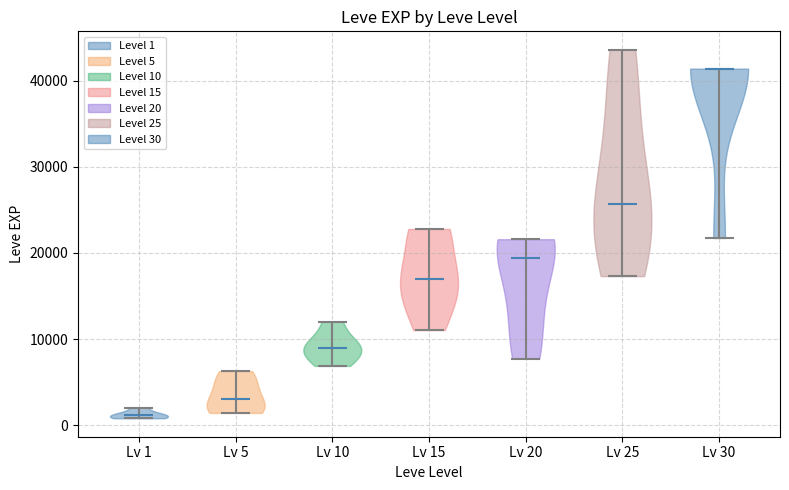

Which violin has the lowest median line?

Lv 1